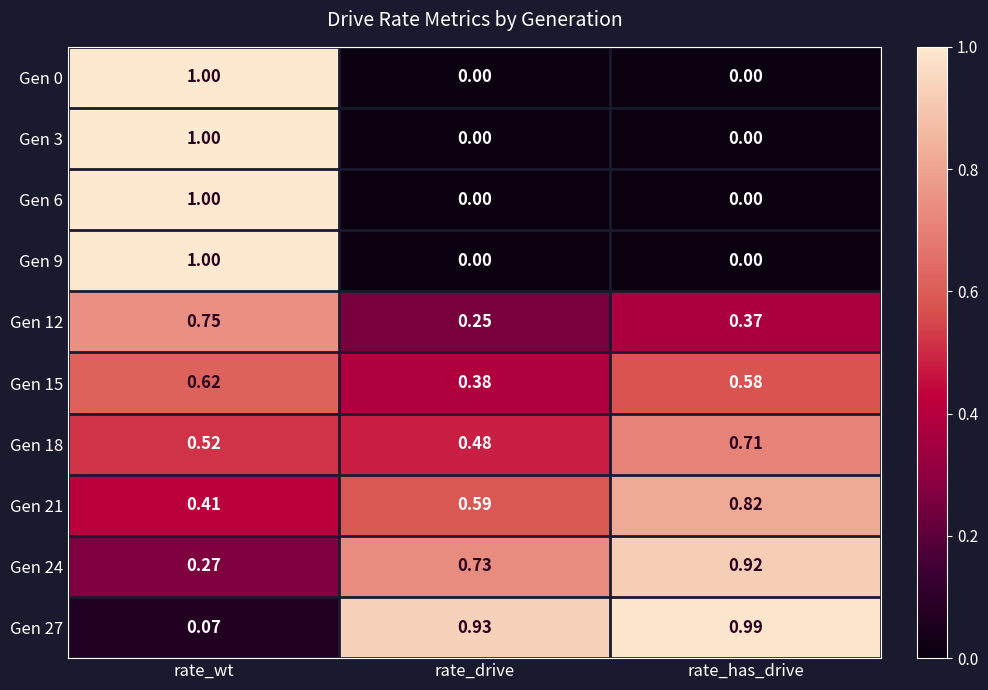

Which category has the highest value in the Gen 9 series?

rate_wt